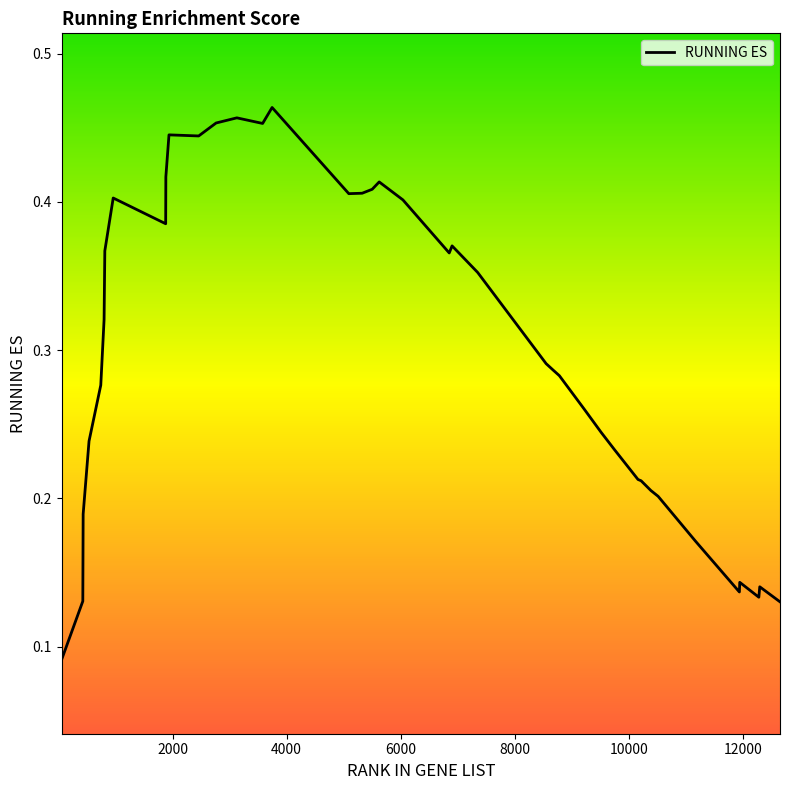

What is the greatest value displayed?

0.5